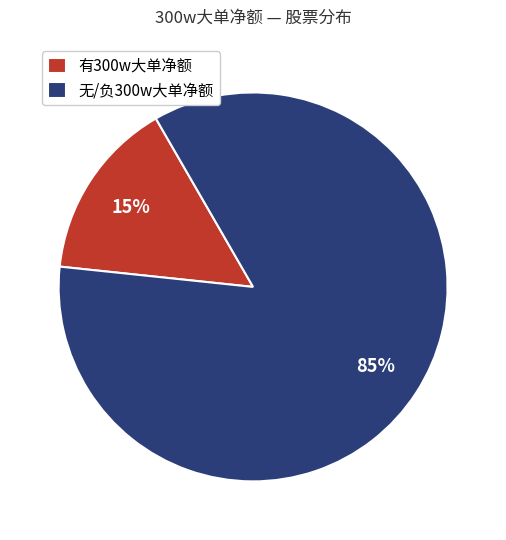

Is there a majority slice in this chart?

Yes